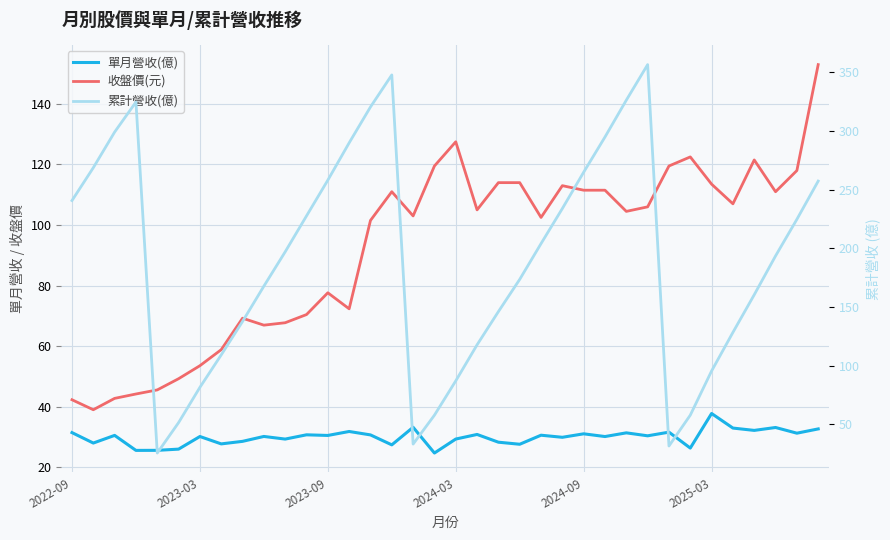

Where does the 收盤價(元) series first go above 105?

15